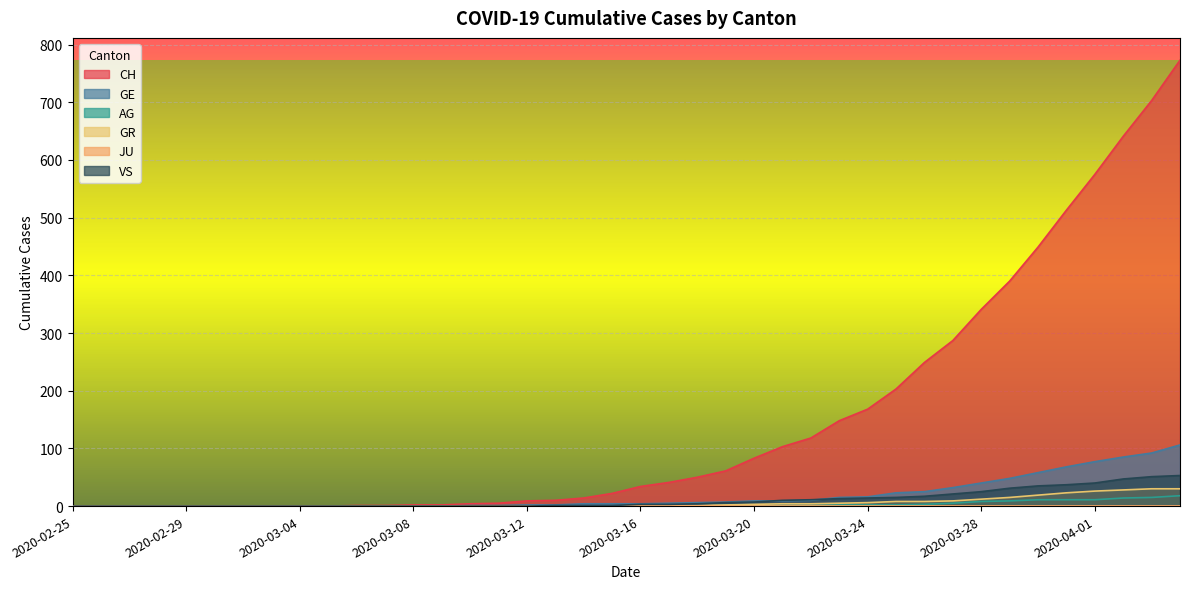

What is the label of the 8th point from the right?

2020-03-28